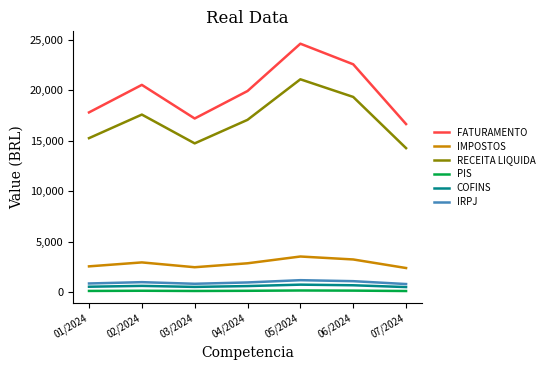

Is the value of PIS at 05/2024 greater than the value of IMPOSTOS at 05/2024?

No